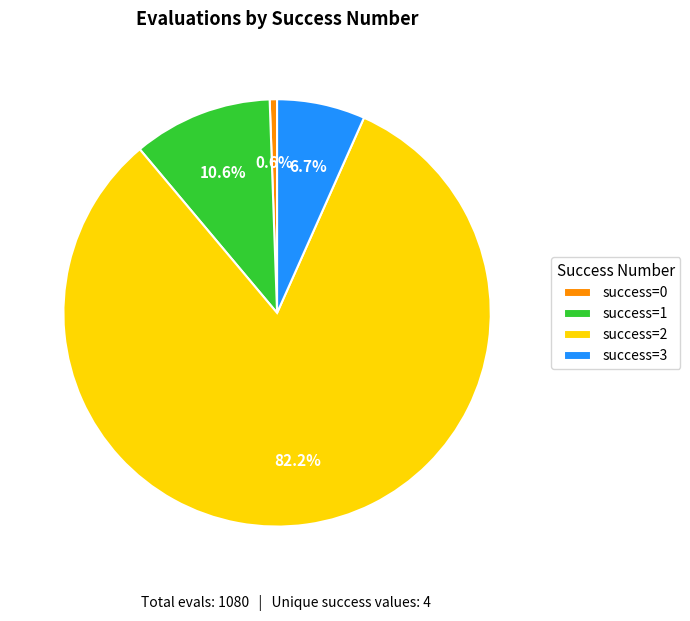

How many segments does this pie chart have?

4